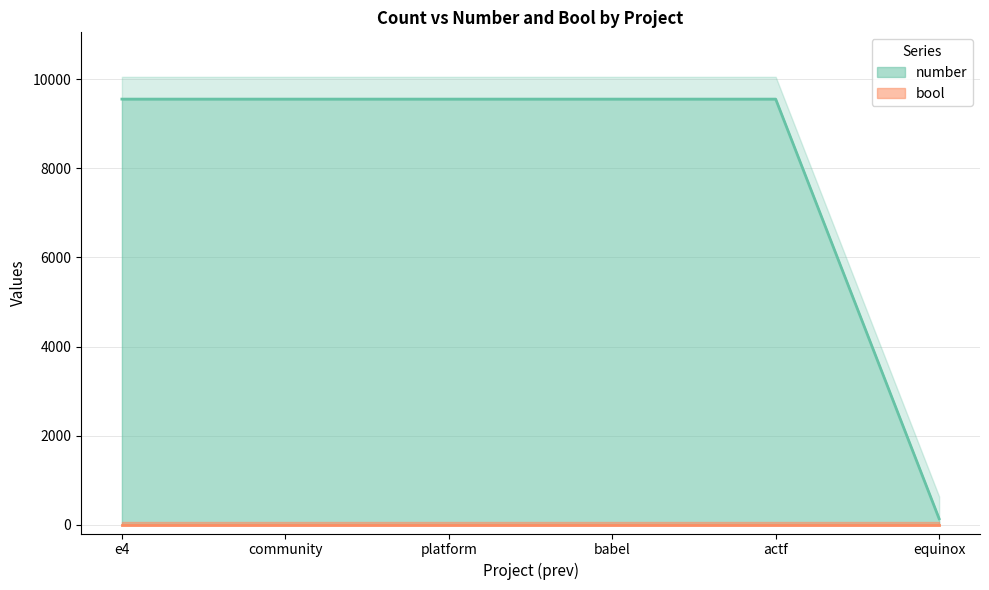

List the labels in order of value, smallest first.

equinox, e4, community, platform, babel, actf